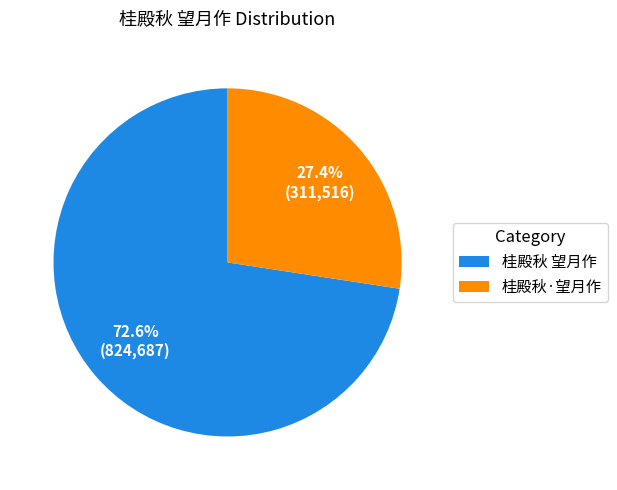

Count the number of slices in the pie.

2